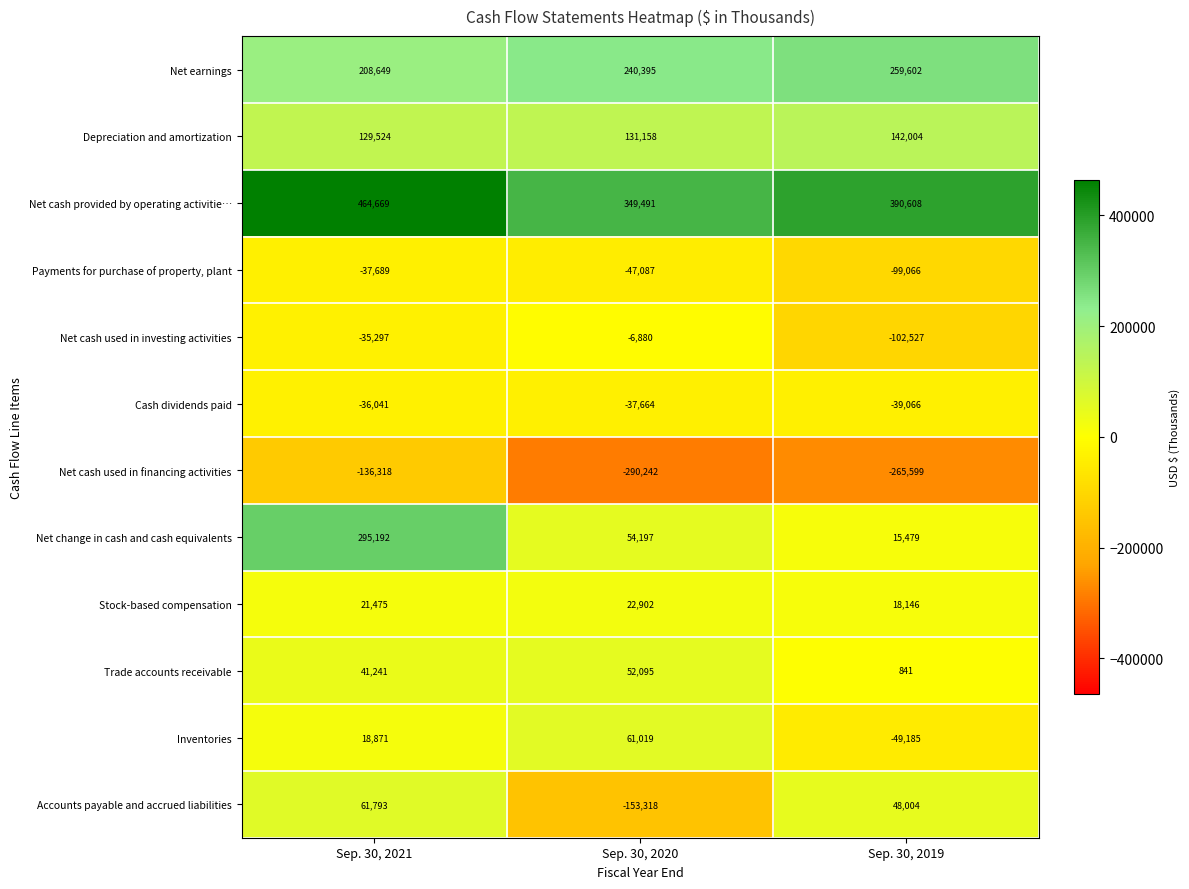

True or false: Stock-based compensation has a value of 24731 at Sep. 30, 2019.

False